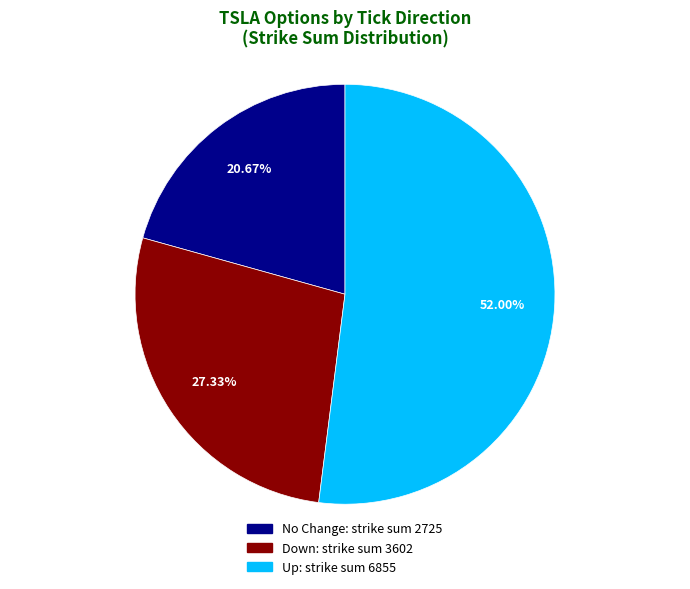

Is there any slice that represents more than half of the pie?

Yes